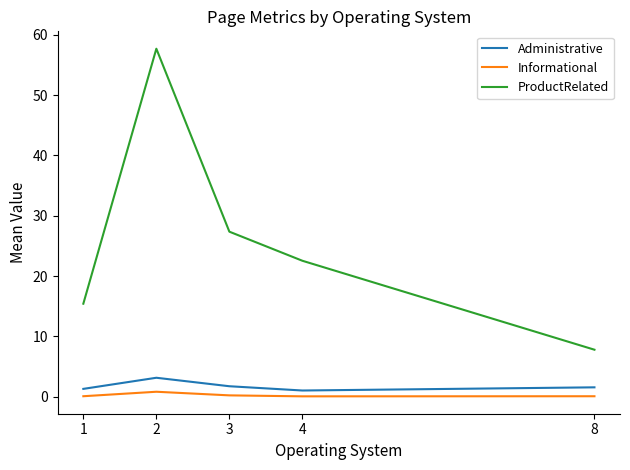

True or false: ProductRelated and Administrative intersect in this chart.

False